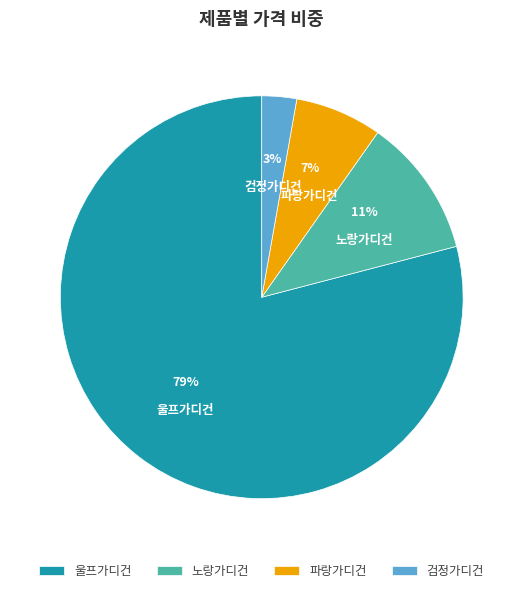

To the nearest percent, what portion does 울프가디건 represent?

79%